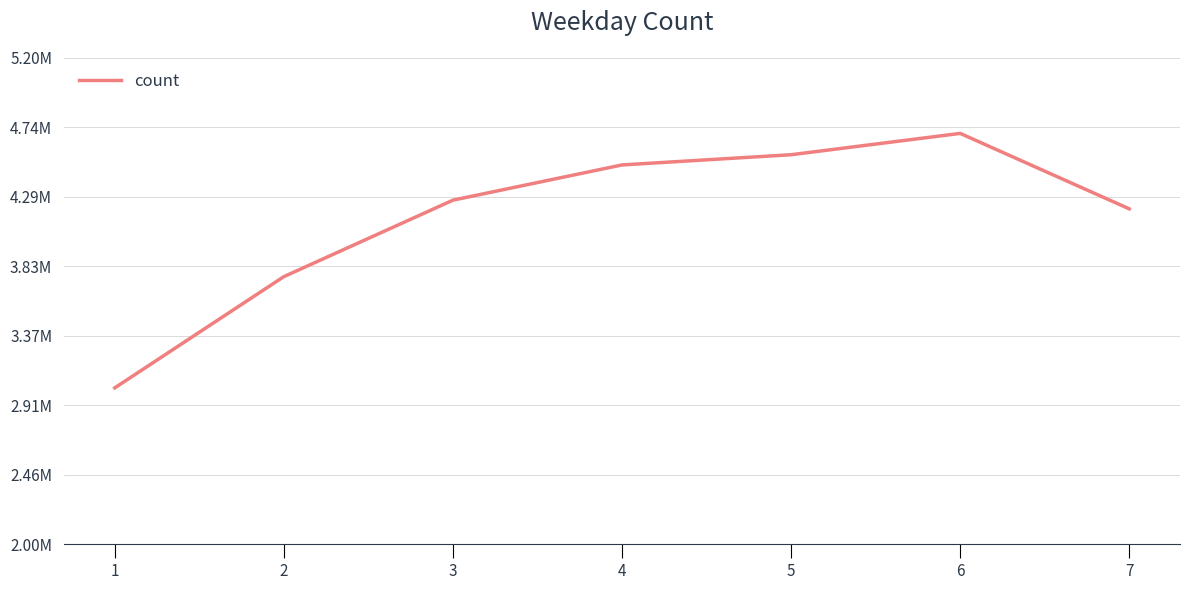

What is the smallest value displayed?

3028825